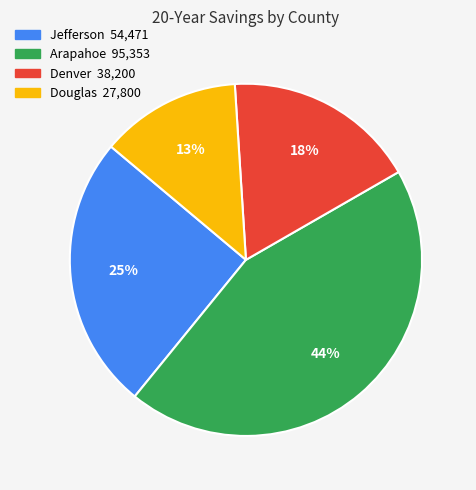

To the nearest percent, what is the average slice percentage?

25%